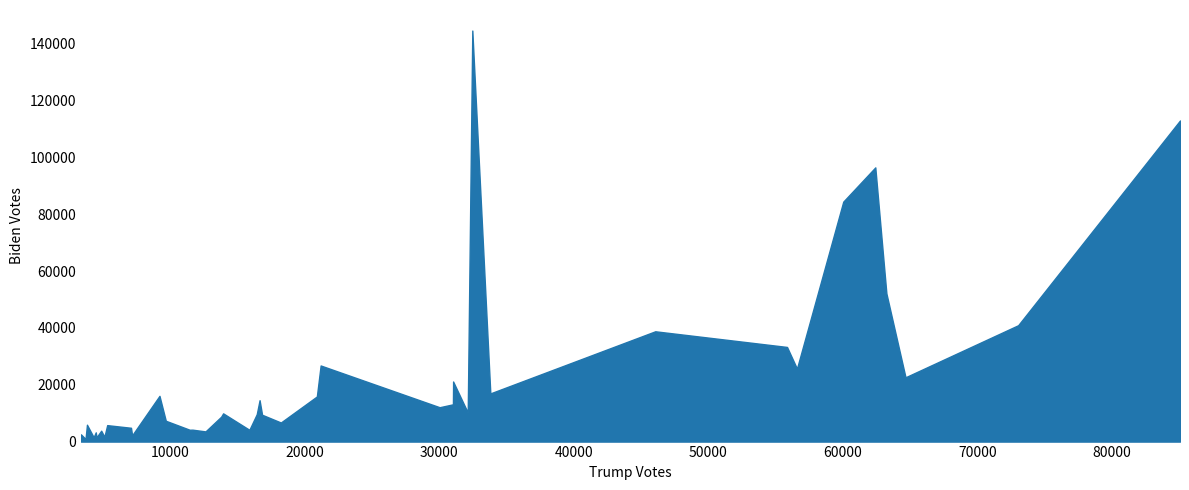

Is it true that the value at 4527 is 1486?

True